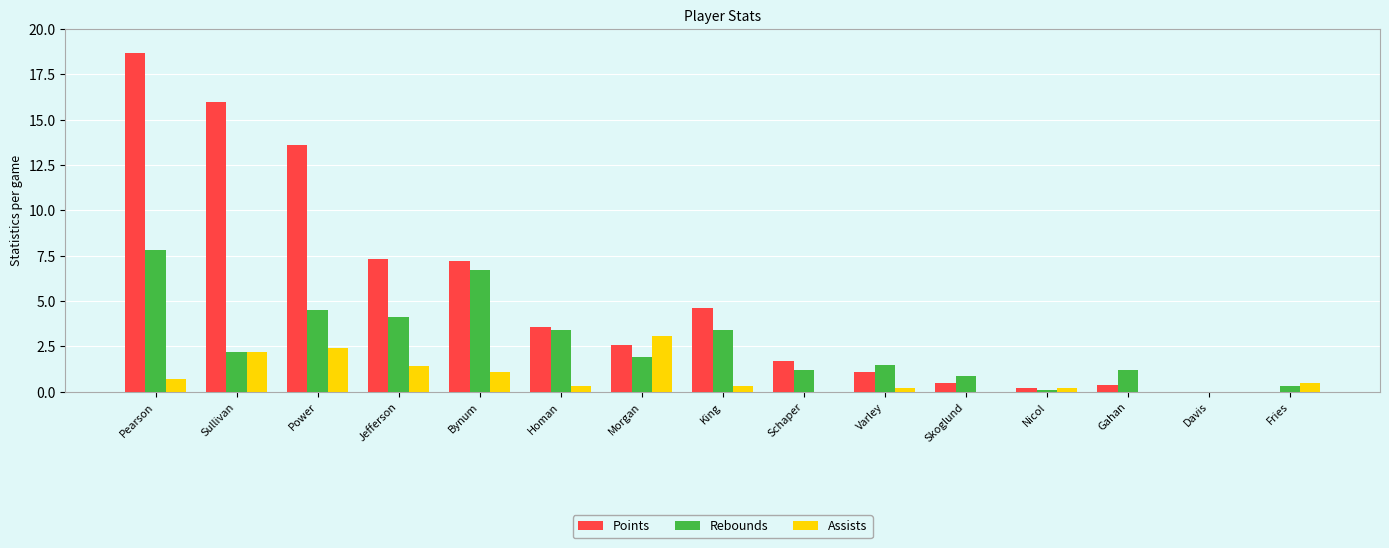

What is the total value across all series at Power?

20.5